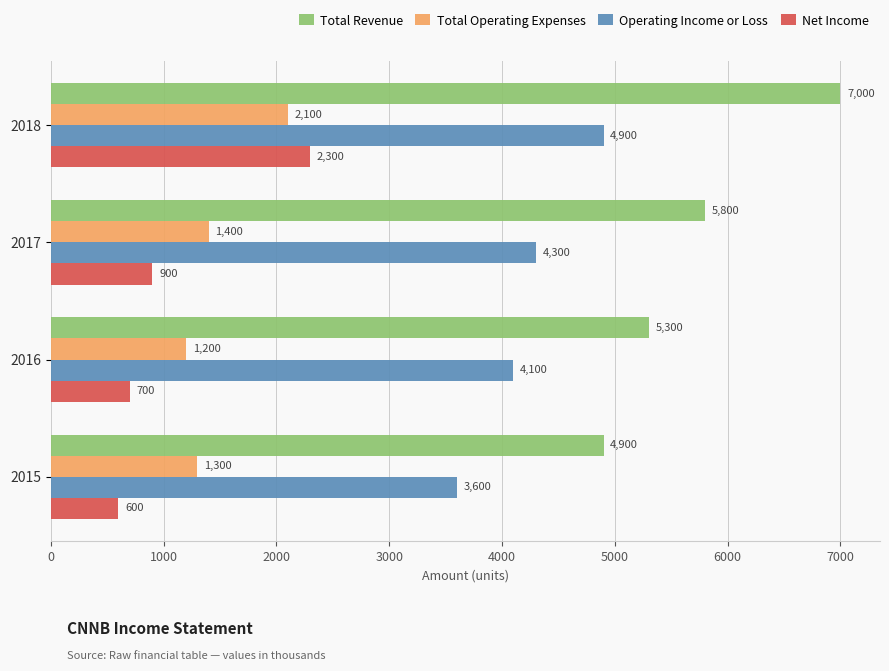

Which series has the largest total across all categories?

Total Revenue